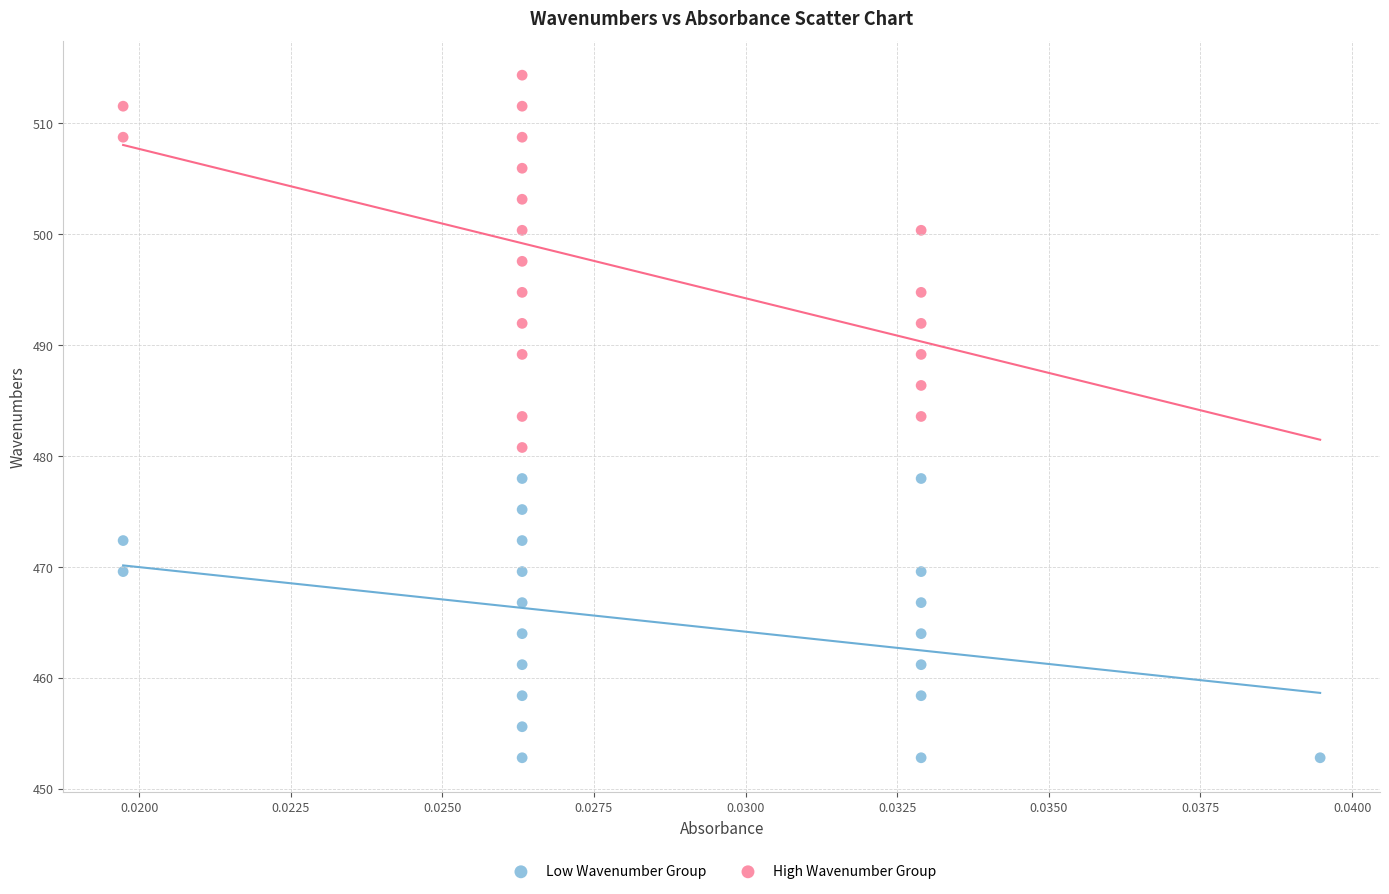

Which series reaches the maximum Y coordinate?

High Wavenumber Group